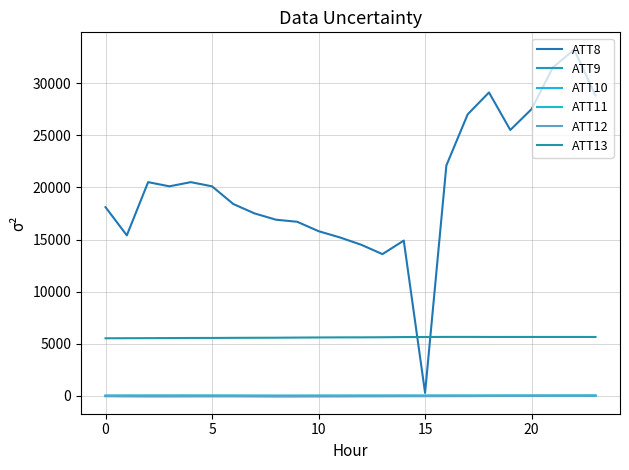

In ATT9, how many points are lower than both neighbors (excluding endpoints)?

7